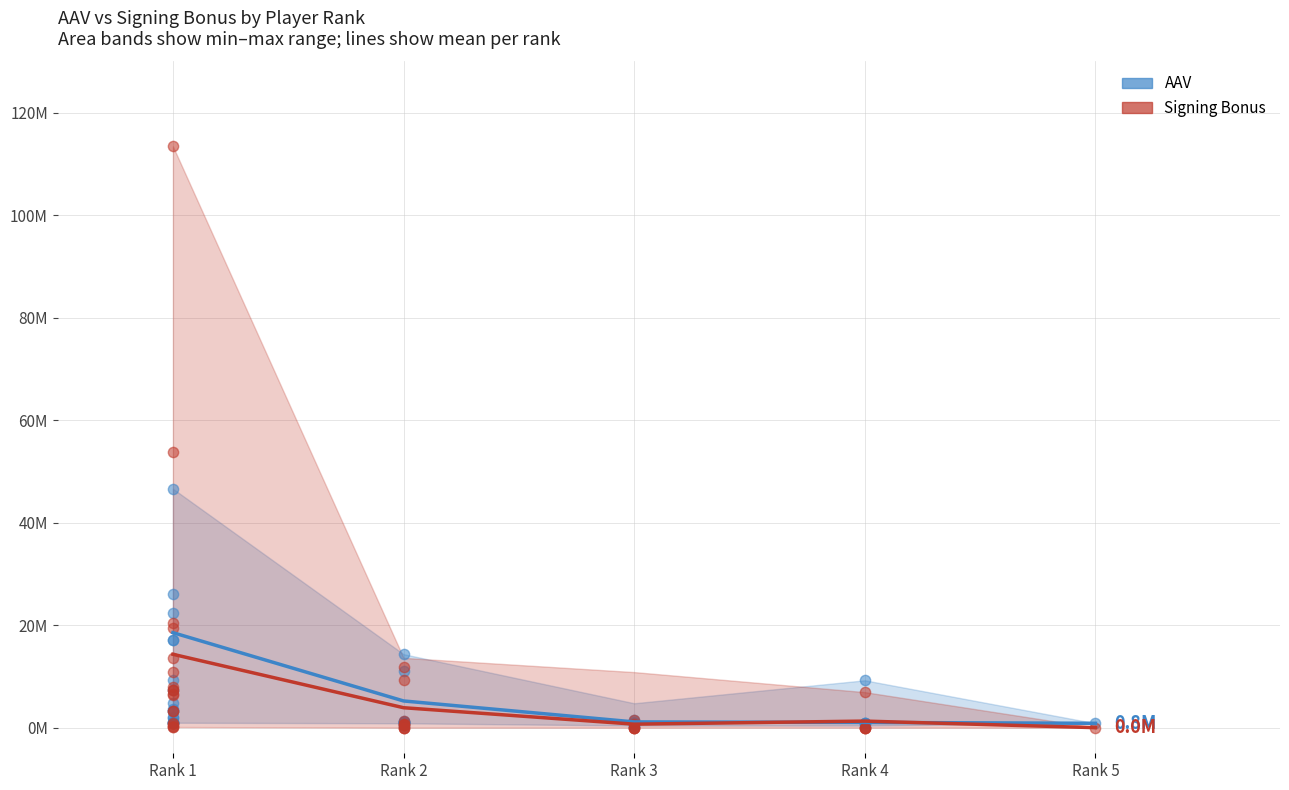

Is the value of SigningBonus_upper at 4 greater than the value of SigningBonus_mean at 5?

Yes